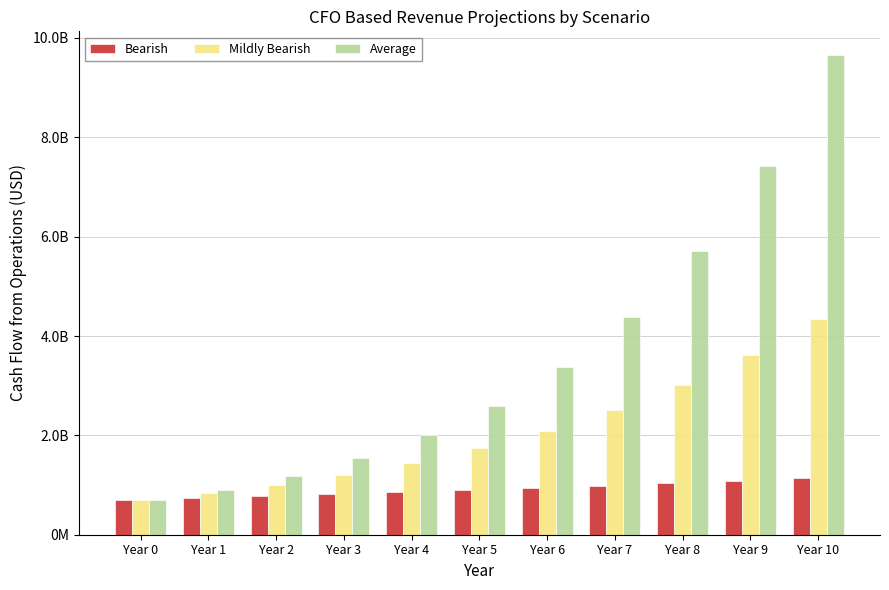

The value of Mildly Bearish at Year 0 is 1253040768. True or false?

False